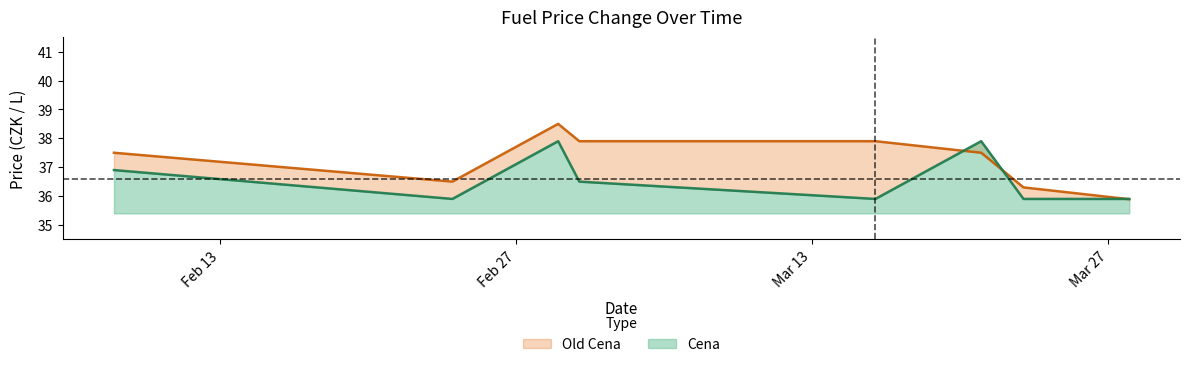

What is the average value of the Old Cena series?

37.2